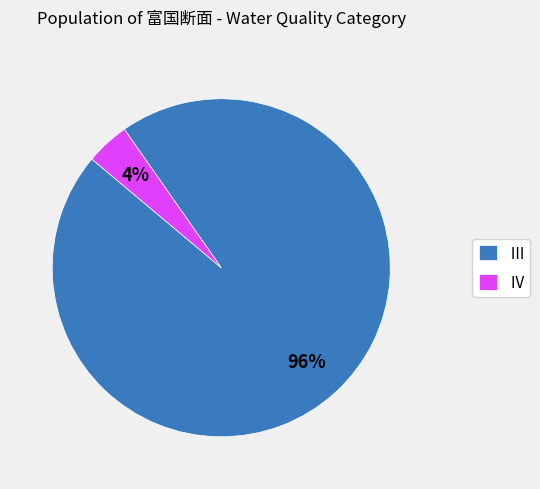

What is the smallest slice in the pie chart?

Ⅳ